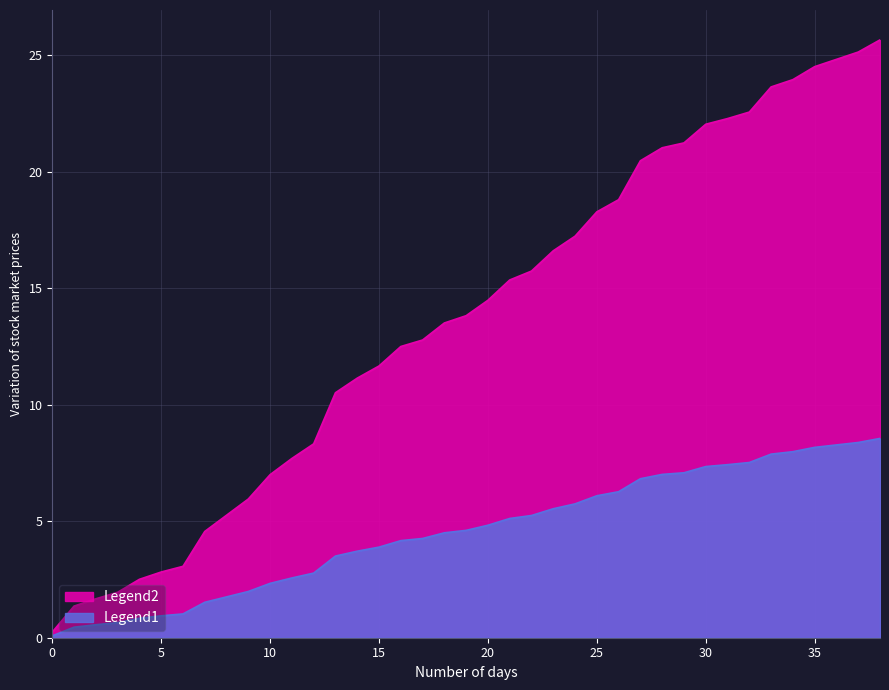

Count the number of categories in the chart.

39